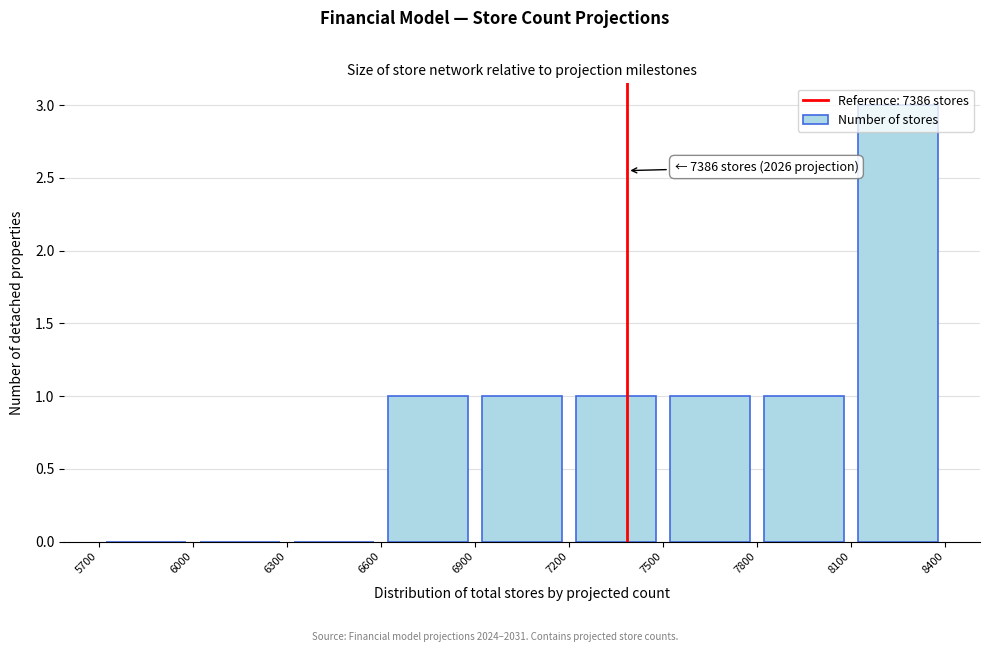

Which range on the x-axis has the tallest bar?

8100 to 8400